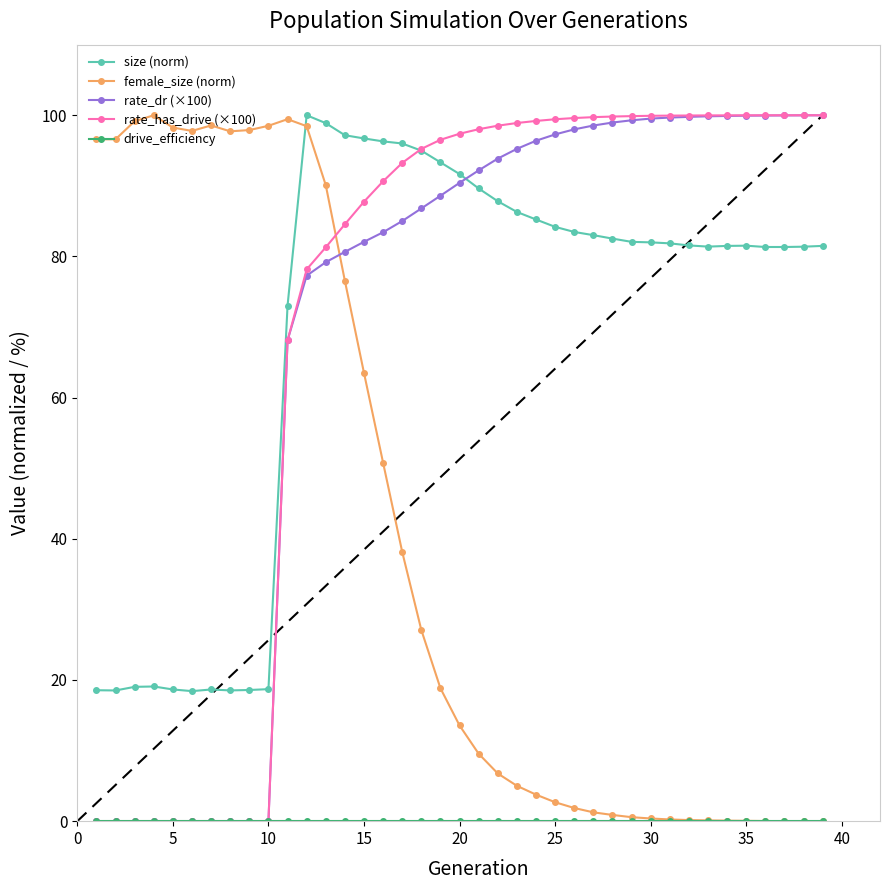

At how many categories does at least one series exceed 4?

39